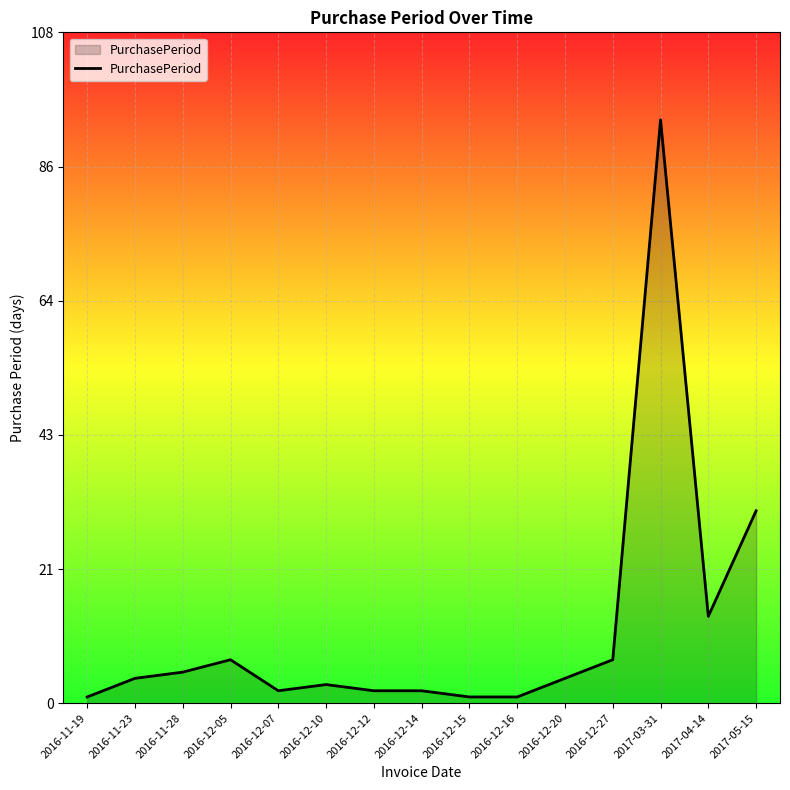

What is the greatest value displayed?

94